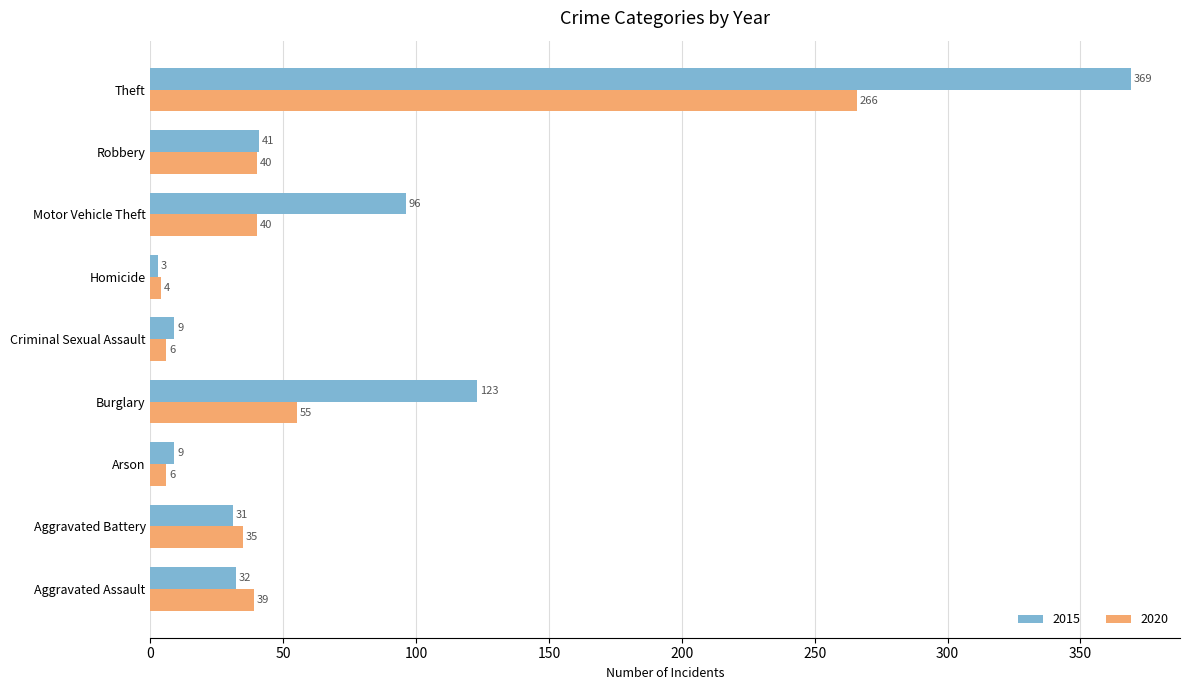

True or false: 2020 has a value of 6 at Criminal Sexual Assault.

True